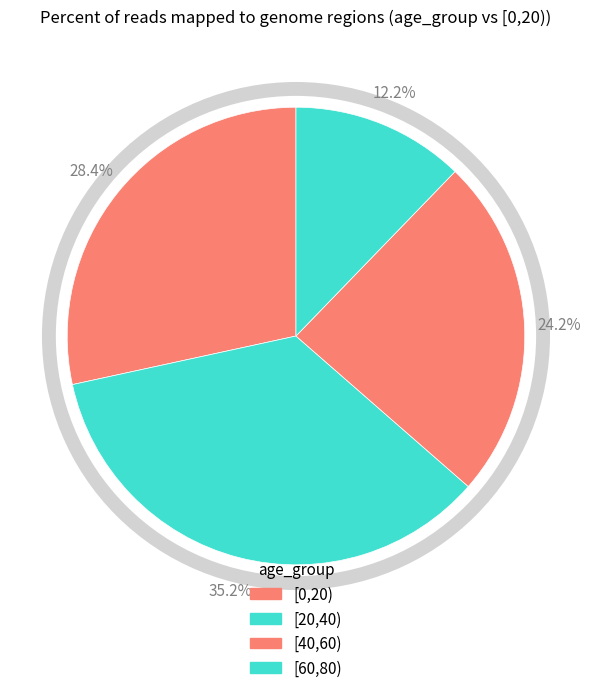

Count the number of slices in the pie.

4